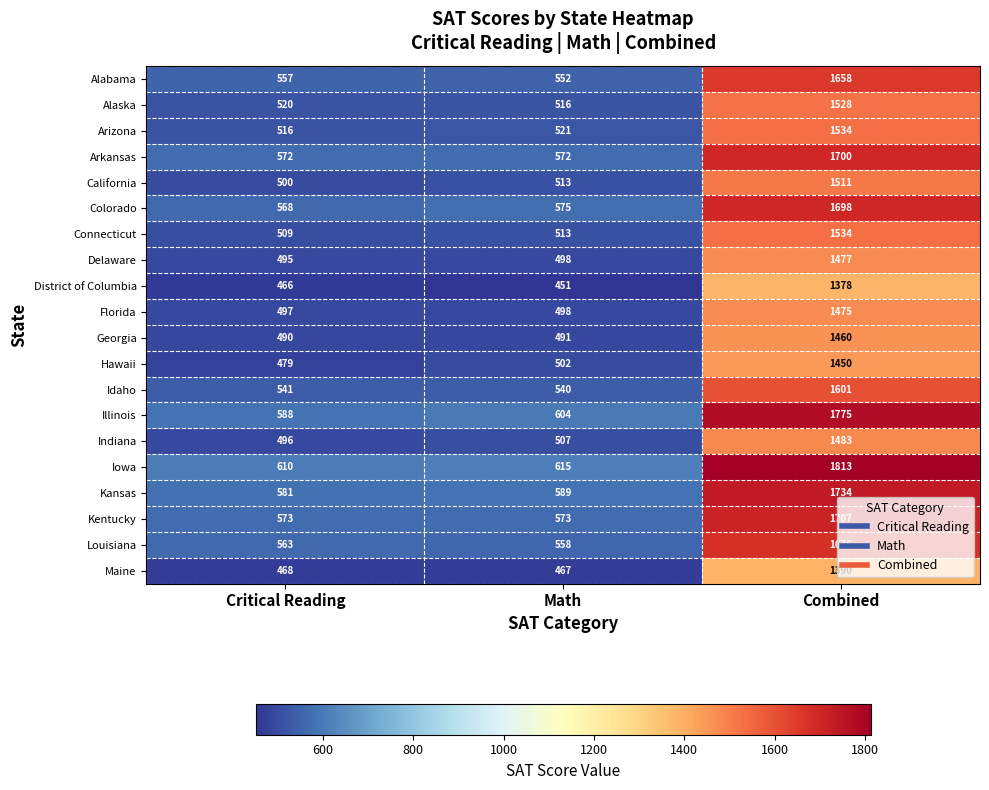

What is the total value across all series at Combined?

31582